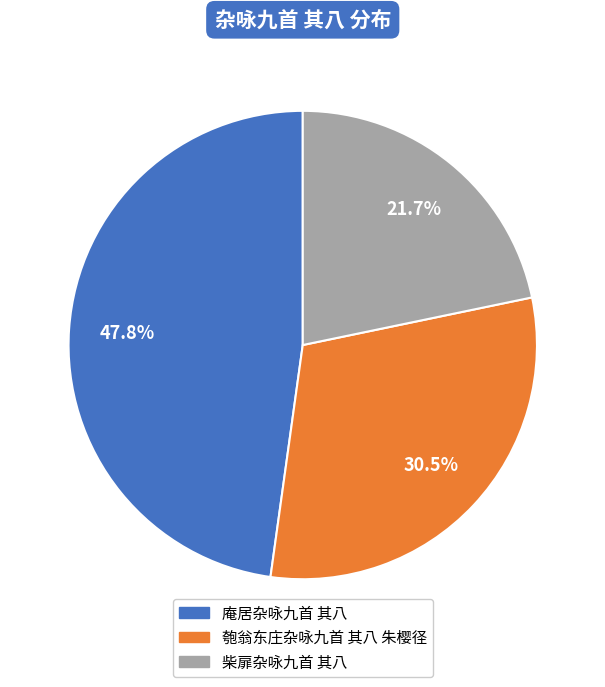

To the nearest percent, what is the average slice percentage?

33%